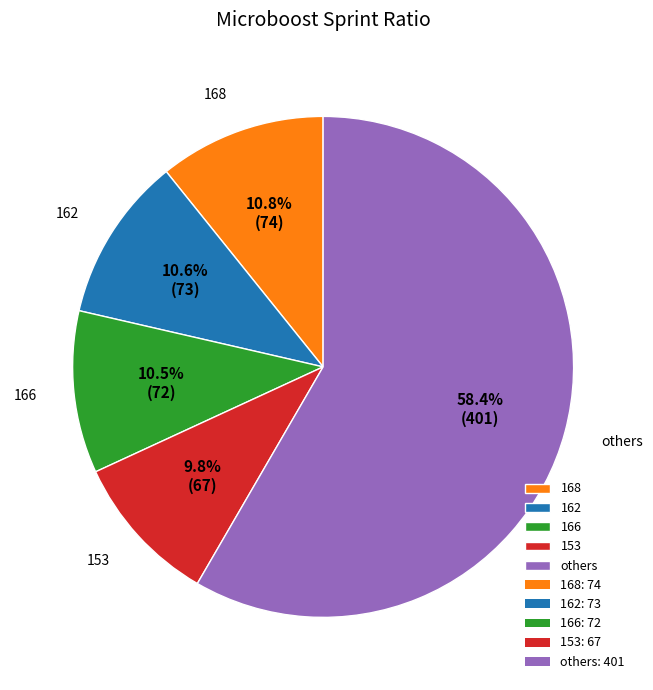

What percentage is the 162 slice, to the nearest percent?

11%